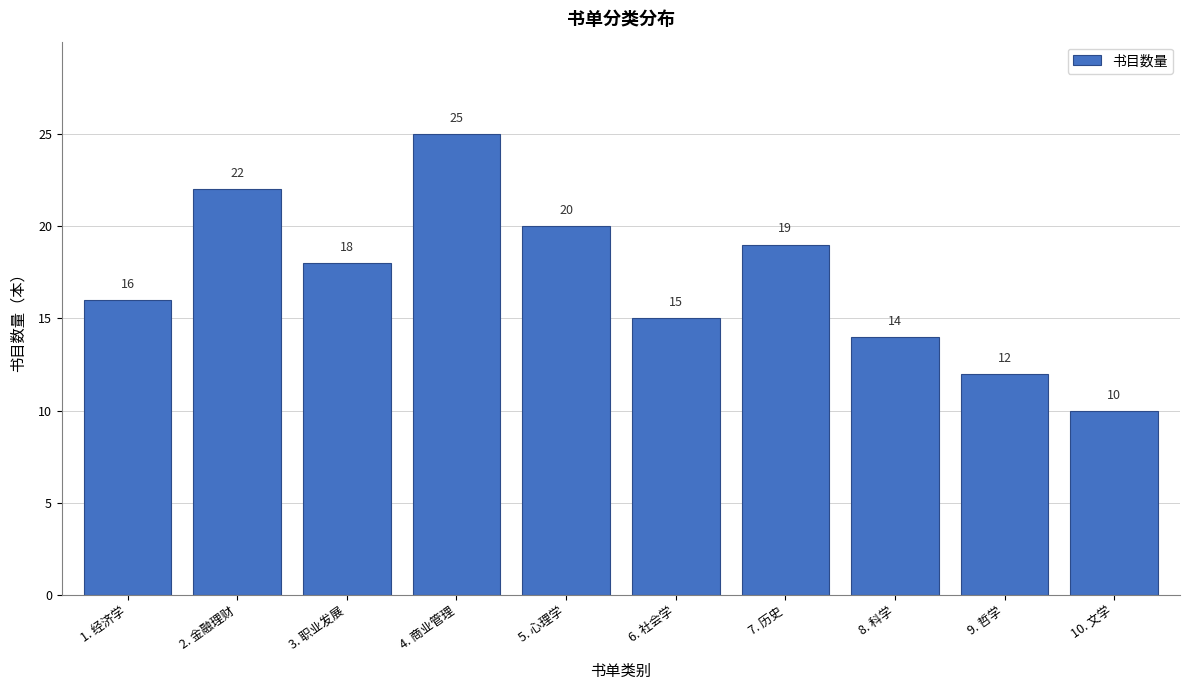

Reading left to right, list all the values displayed in this chart.

1. 经济学=16	2. 金融理财=22	3. 职业发展=18	4. 商业管理=25	5. 心理学=20	6. 社会学=15	7. 历史=19	8. 科学=14	9. 哲学=12	10. 文学=10